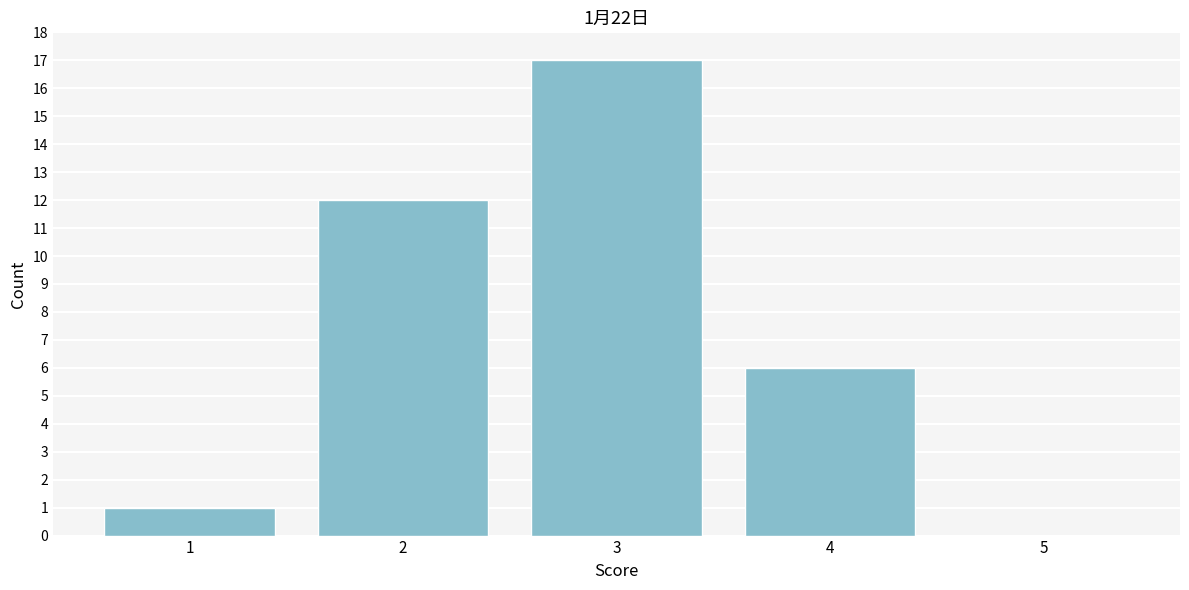

Which label corresponds to the largest value in the chart?

3